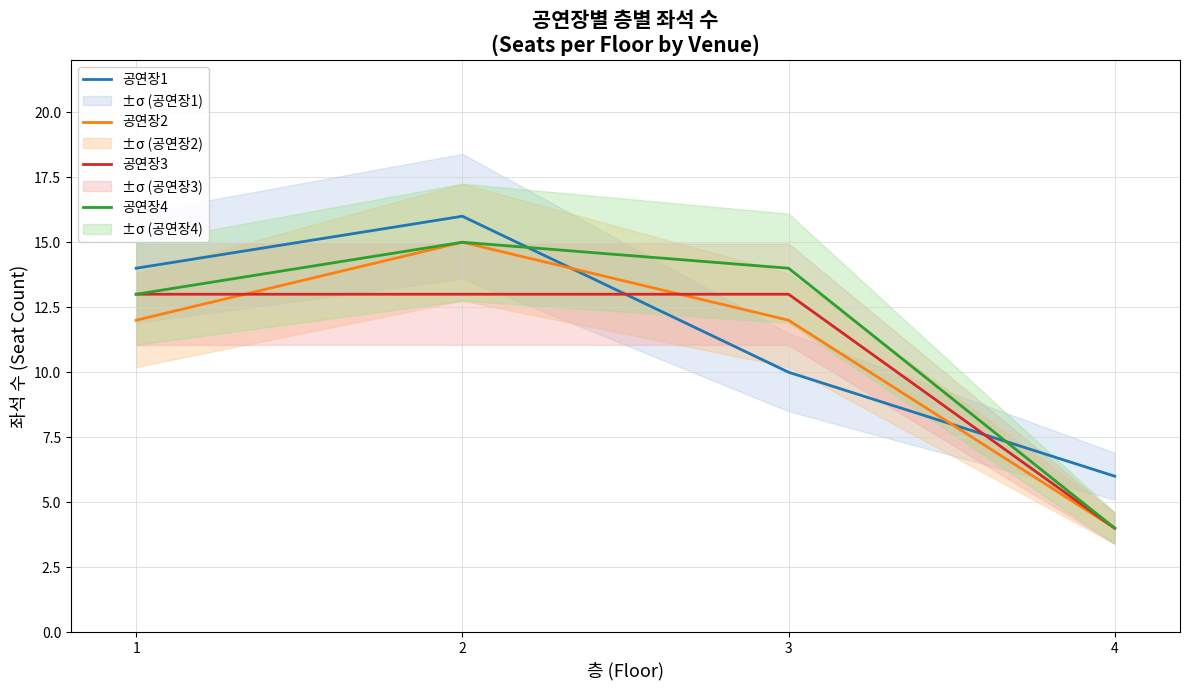

How many data points in 공연장4 are less than 14?

2